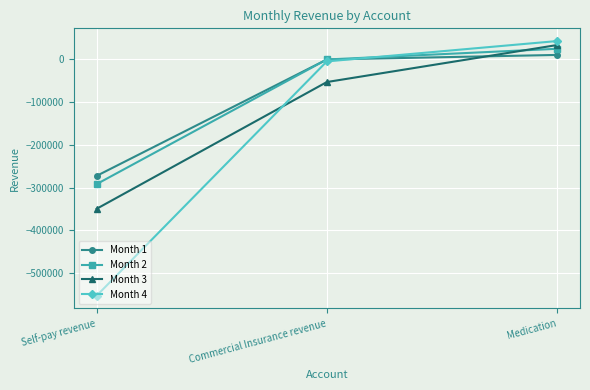

How many lines are shown in the chart?

4